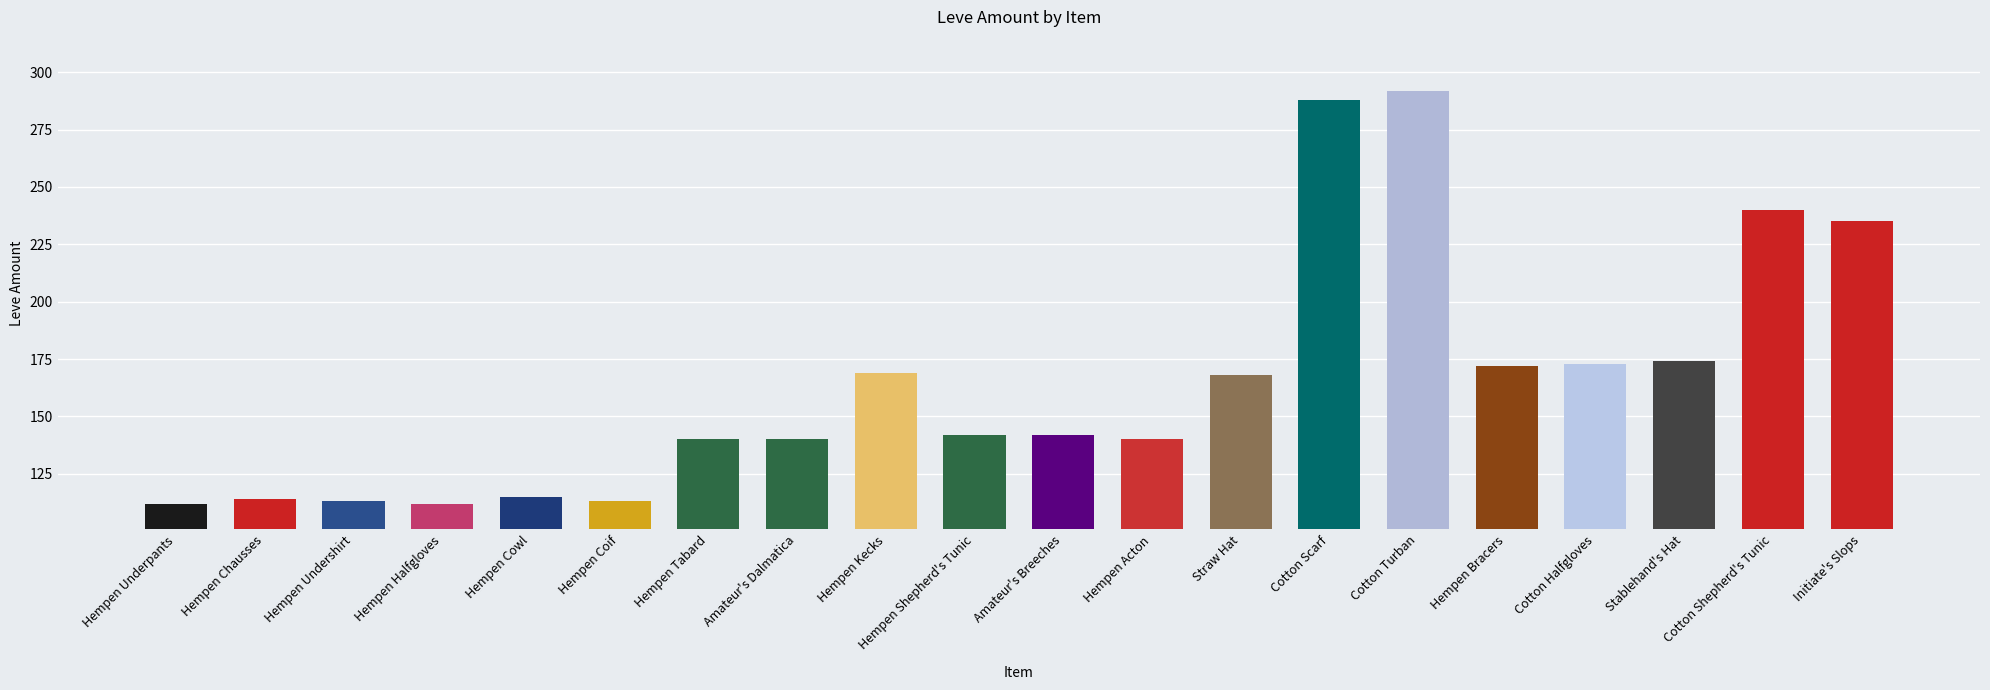

The chart shows a value of 140 at Amateur's Dalmatica. True or false?

True